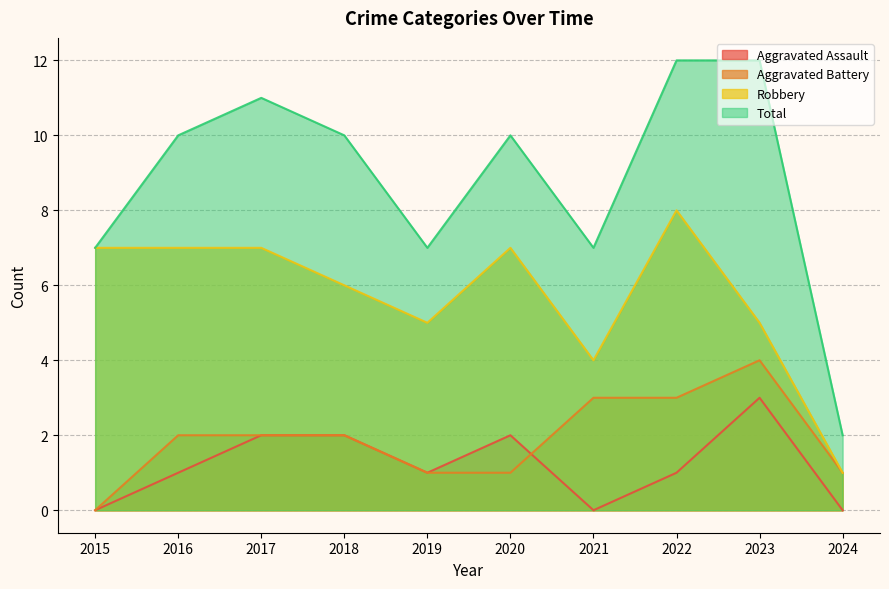

Count the Robbery values in the range 5 to 7.

7